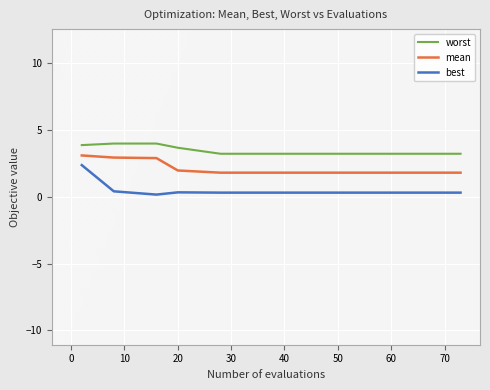

What is the average value of the best series?

0.5